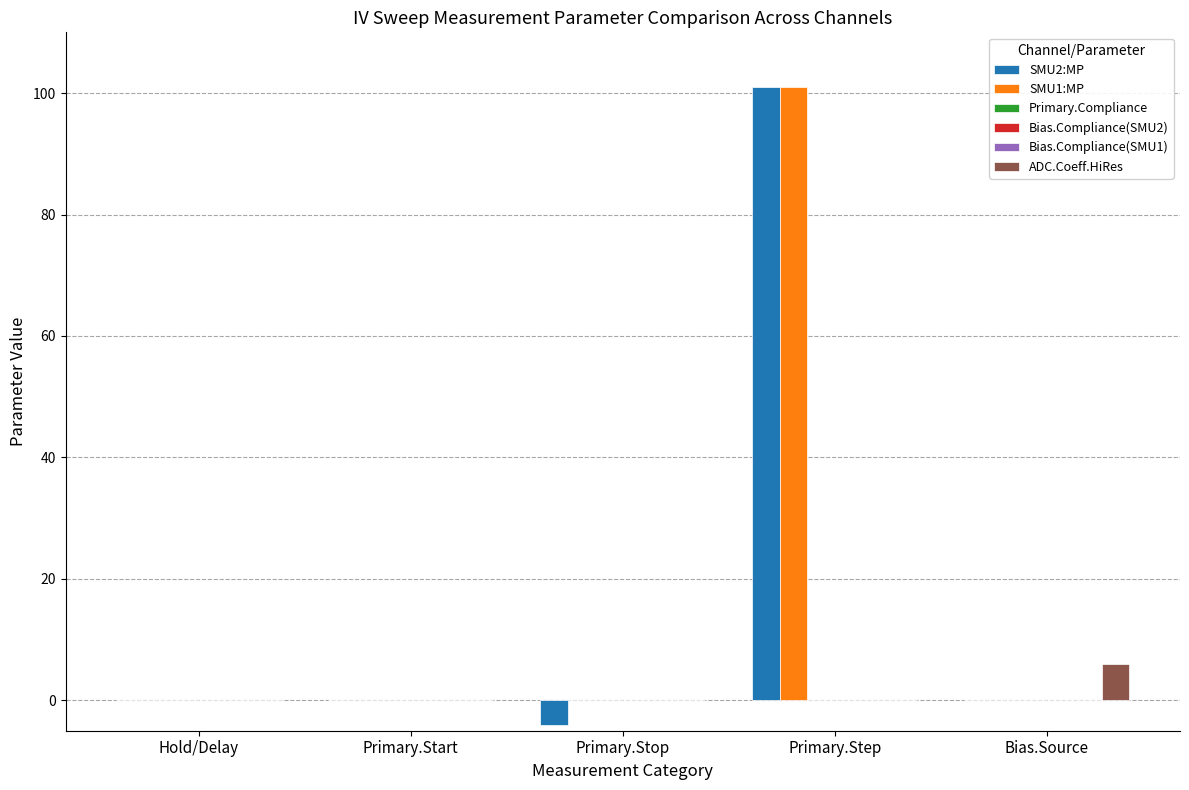

Is it true that SMU1:MP equals 60.0 at Hold/Delay?

False